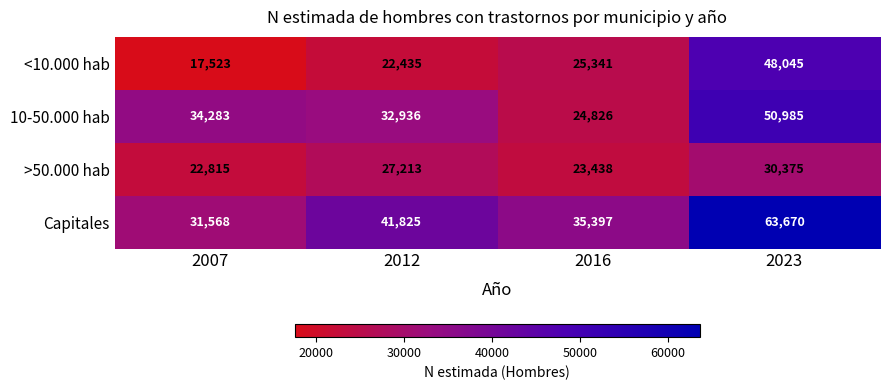

Reading left to right, list all the values displayed in this chart.

<10.000 hab: 2007=17523	2012=22435	2016=25341	2023=48045
10-50.000 hab: 2007=34283	2012=32936	2016=24826	2023=50985
>50.000 hab: 2007=22815	2012=27213	2016=23438	2023=30375
Capitales: 2007=31568	2012=41825	2016=35397	2023=63670